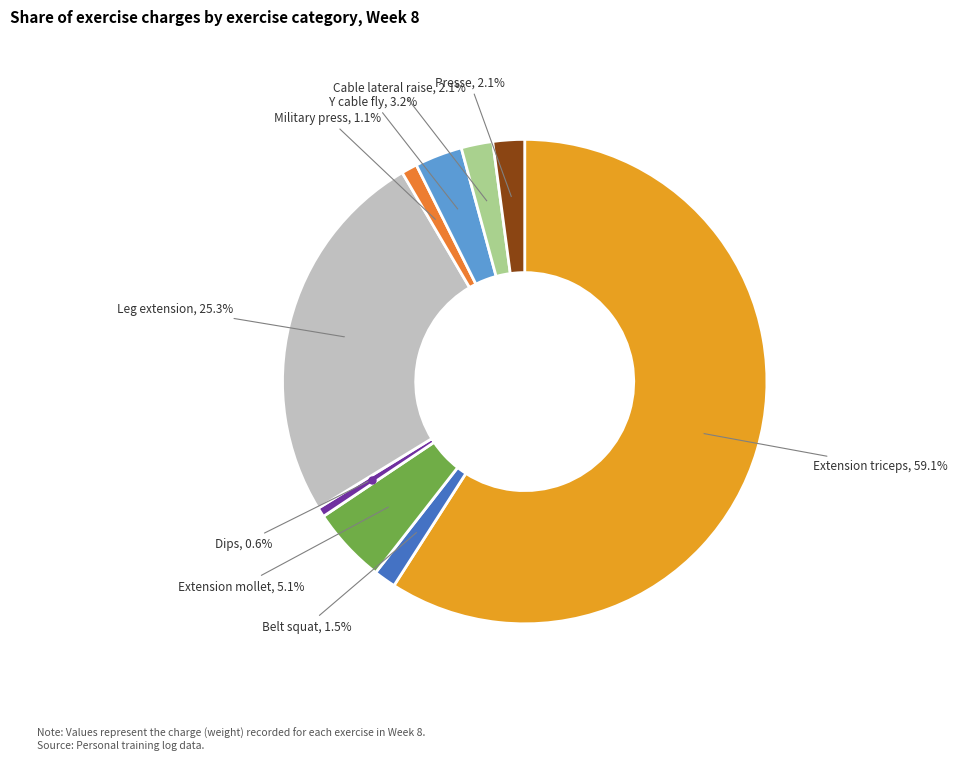

How many slices are in this pie chart?

9